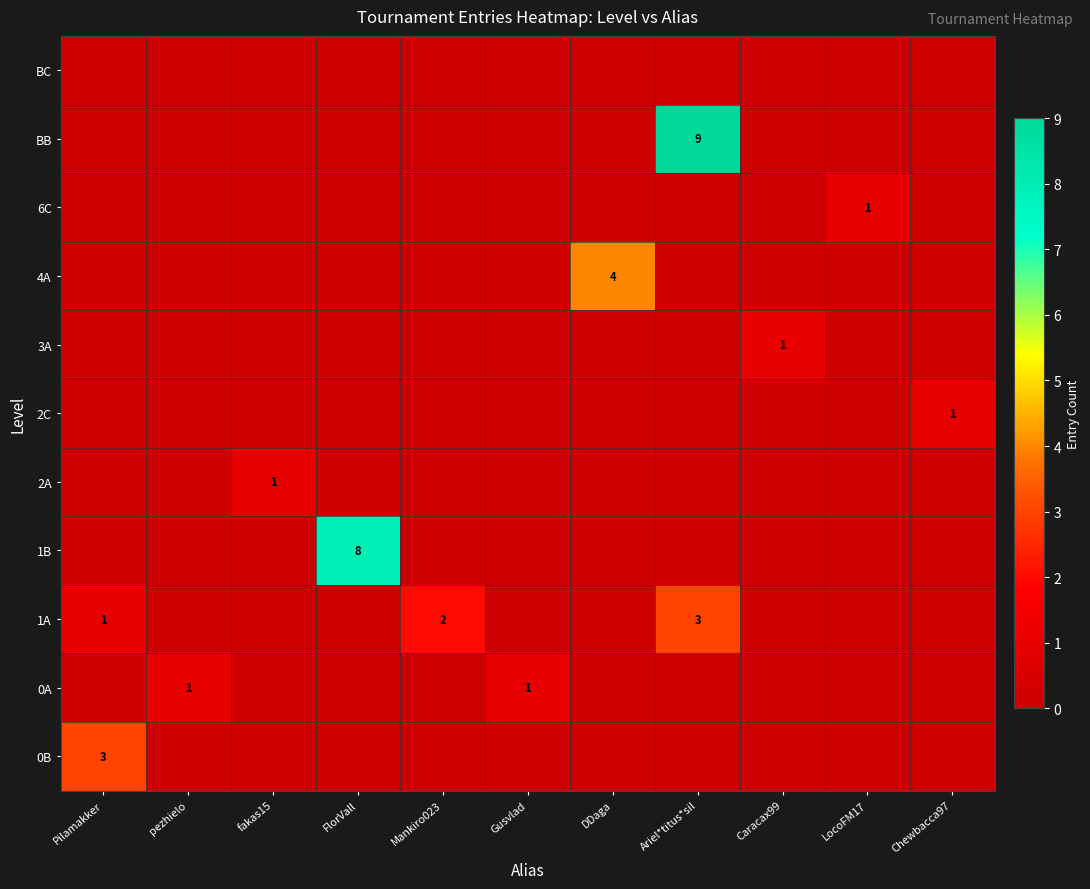

What is the difference between the maximum and second lowest values in the 0B series?

3